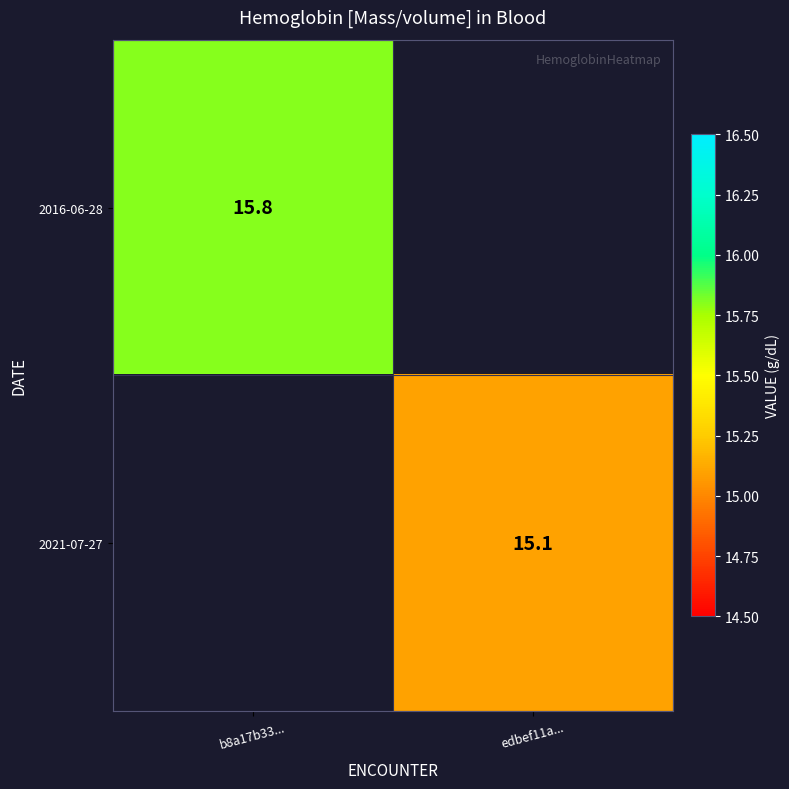

True or false: 2021-07-27 has a value of 15.1 at edbef11a....

True